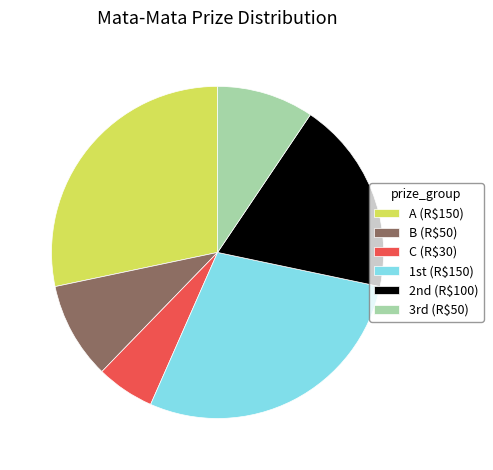

Count the number of slices in the pie.

6